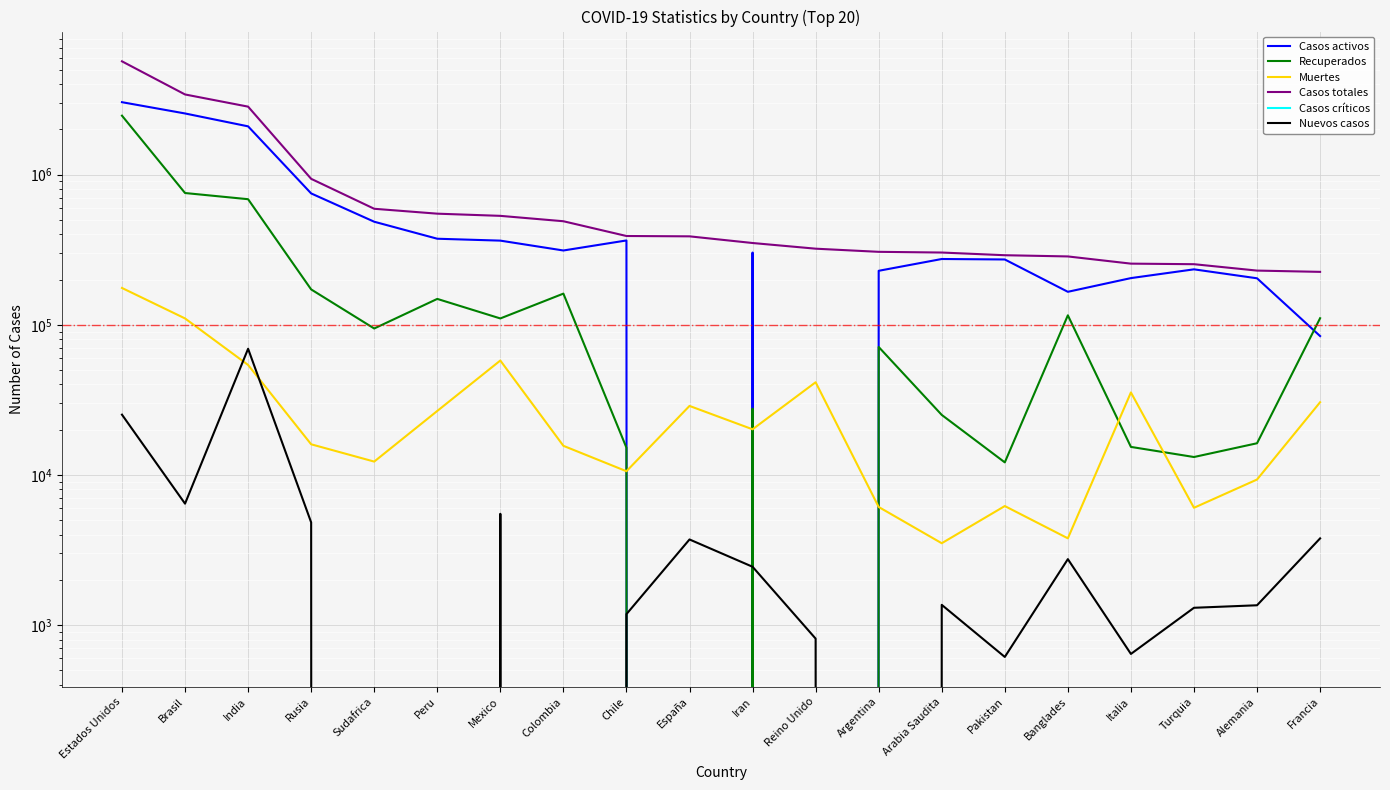

Where is Nuevos casos nearest to the value 34598?

Estados Unidos